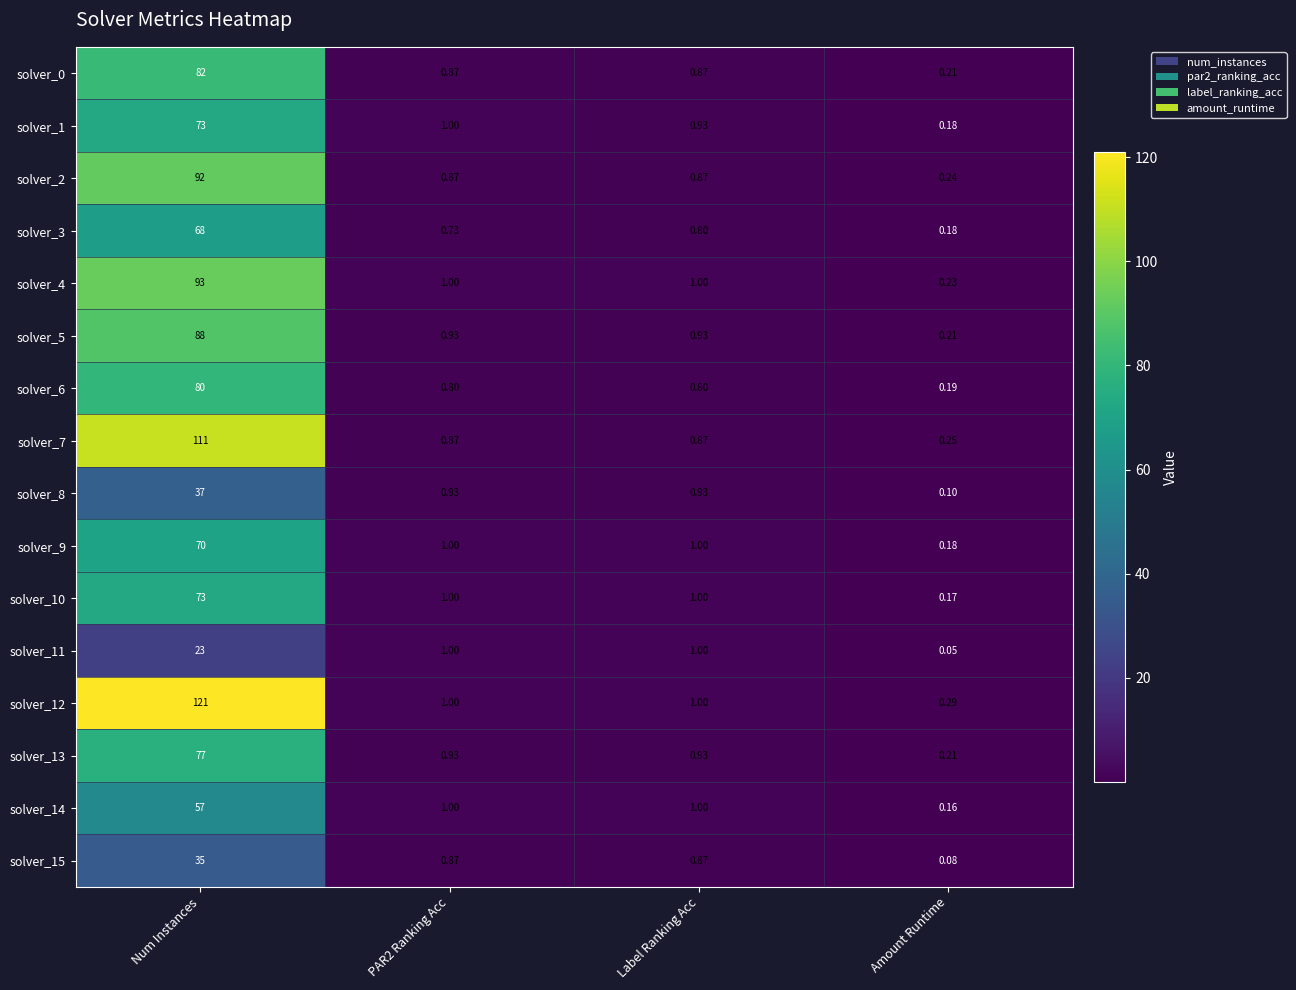

Which label corresponds to the smallest value in the chart?

Amount Runtime